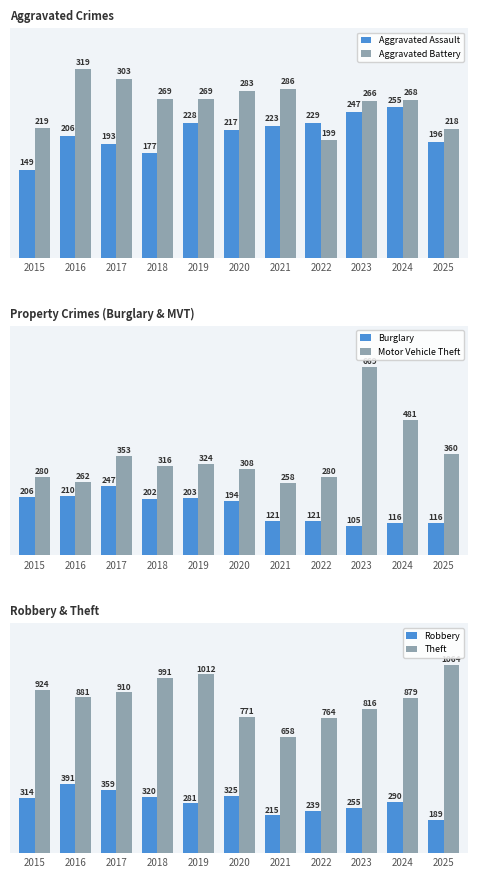

Between 2020 and 2024, which series saw the biggest shift?

Motor Vehicle Theft